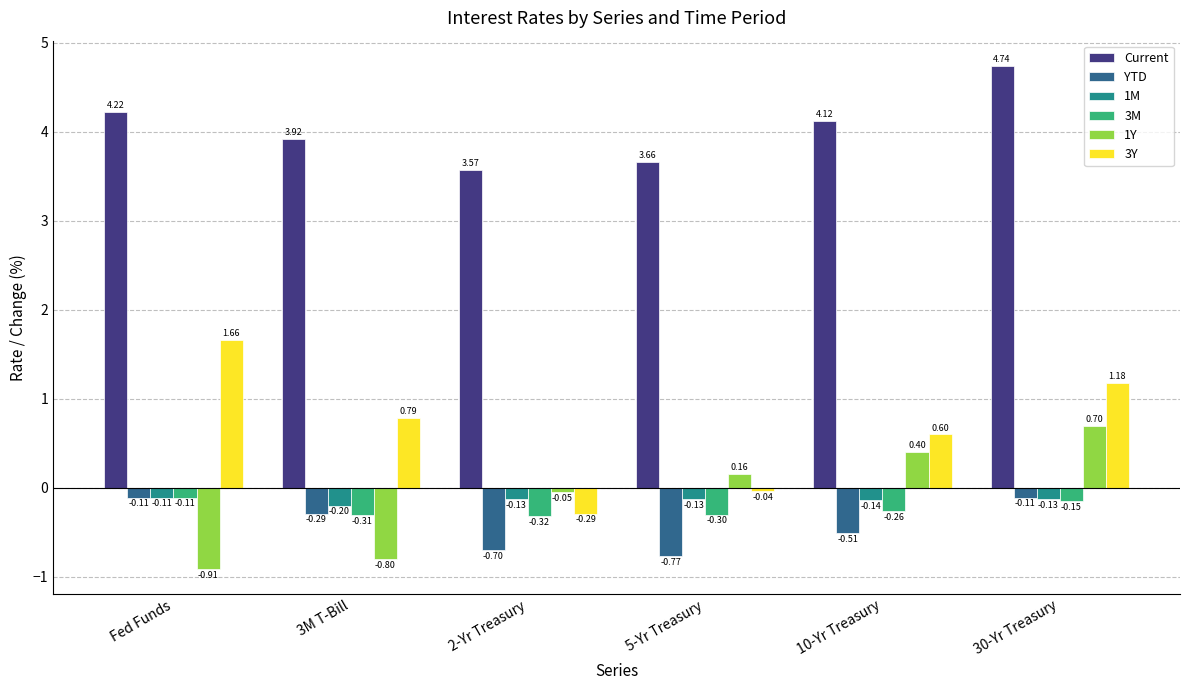

Where is 3M nearest to the value 0?

Fed Funds